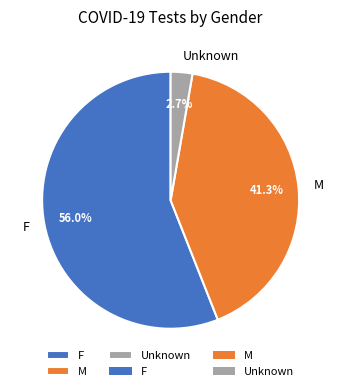

True or false: Unknown accounts for 10% of the total.

False